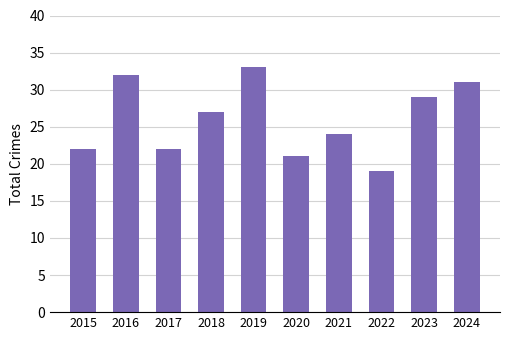

What is the difference between the maximum and minimum values?

14